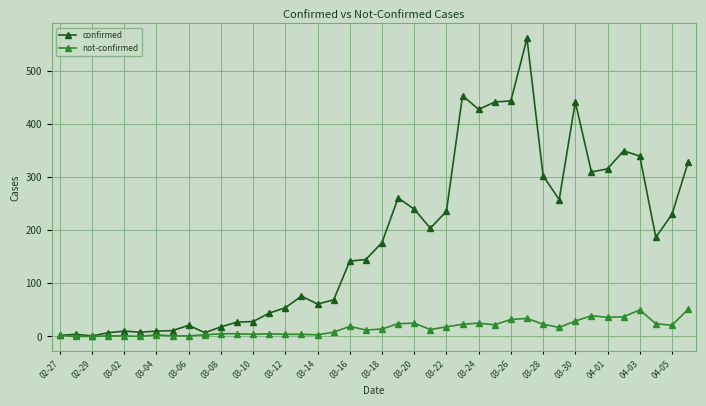

Which series has the largest total across all categories?

confirmed